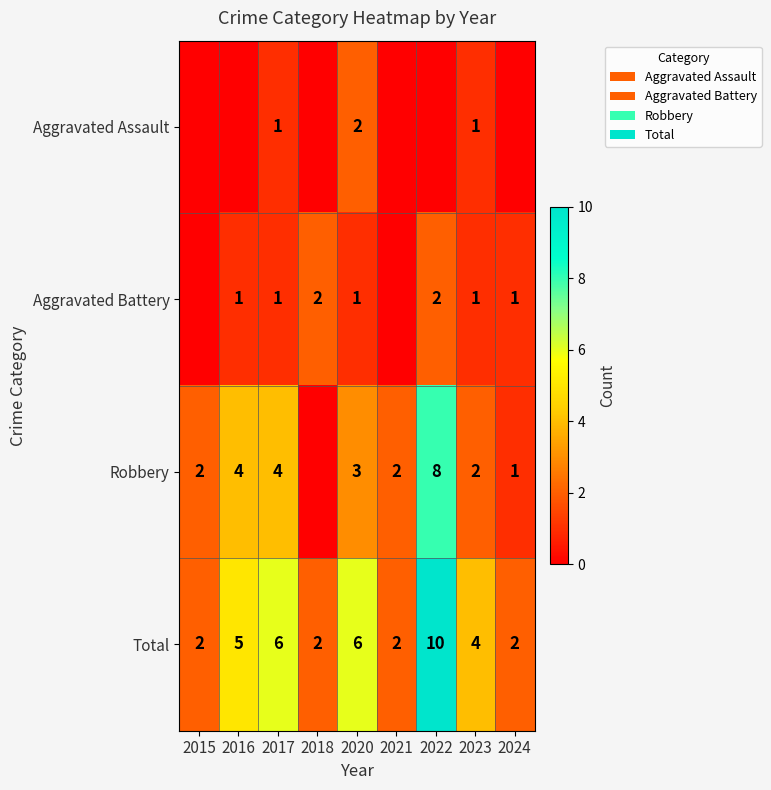

The value of Total at 2024 is 4. True or false?

False